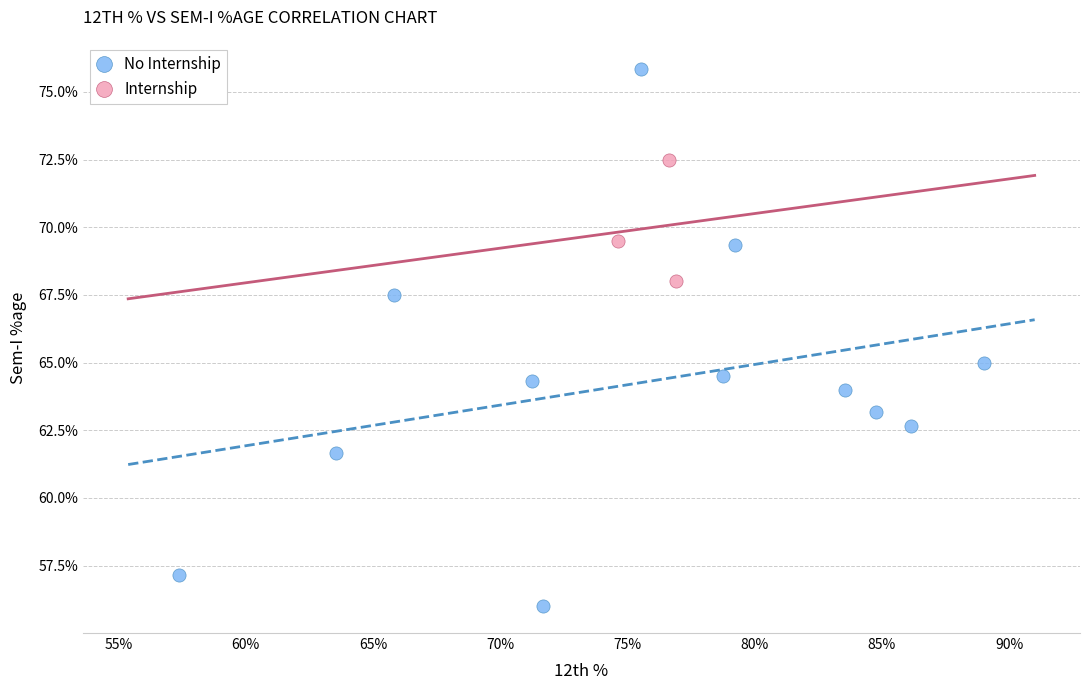

Which series reaches the maximum Y coordinate?

No Internship